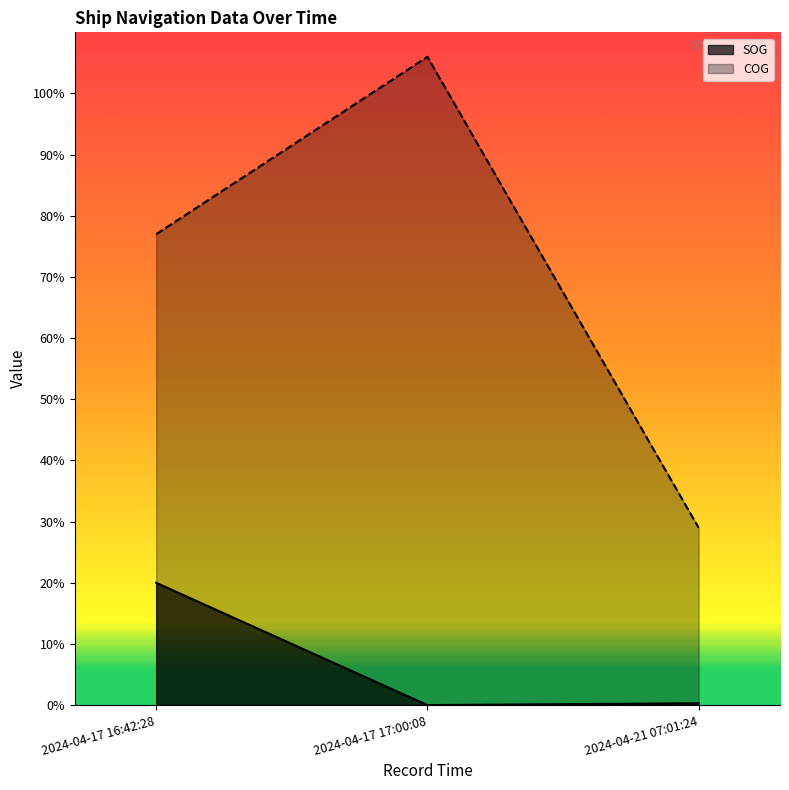

What is the label of the 3rd point from the left?

2024-04-21 07:01:24